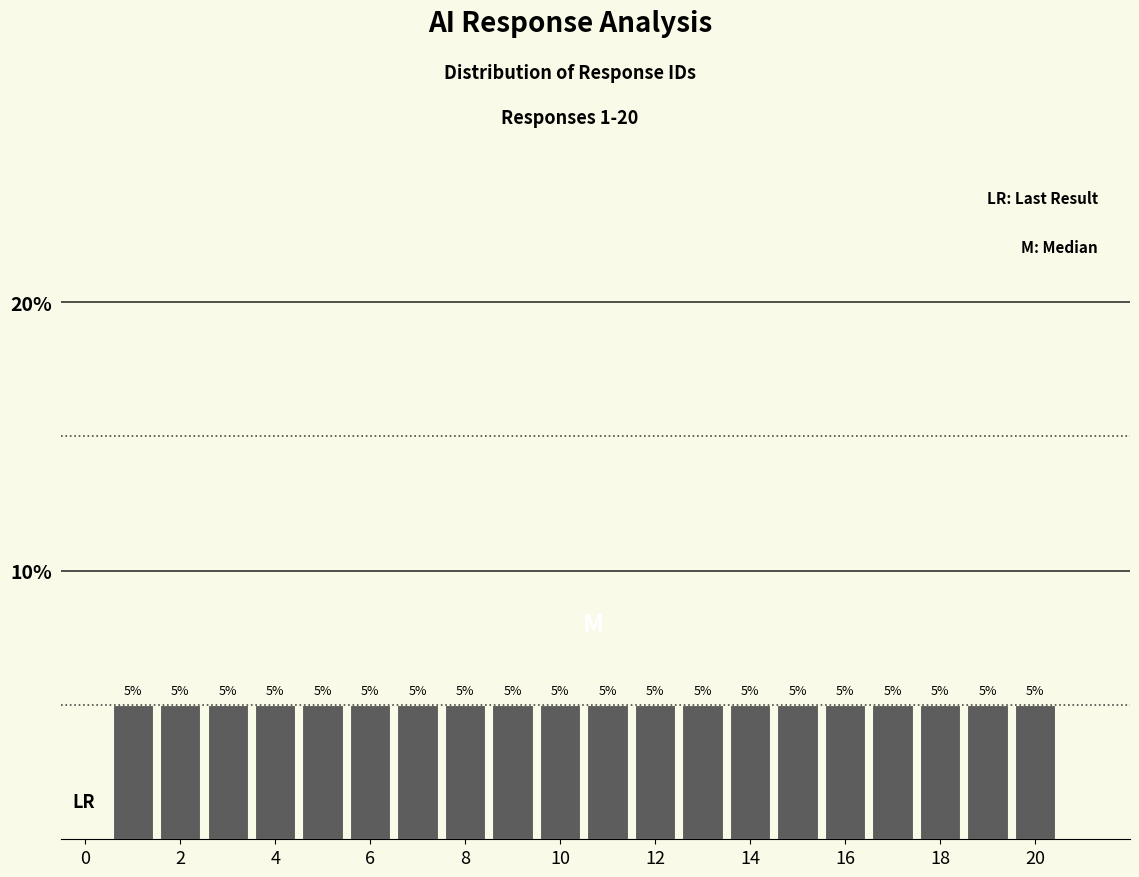

Reading left to right, list every bar in this chart as the range it spans on the x-axis followed by its height. The bar edges are not printed on the chart, so give them approximately, as read against the axis.

0.5 to 1.5: 5
1.5 to 2.5: 5
2.5 to 3.5: 5
3.5 to 4.5: 5
4.5 to 5.5: 5
5.5 to 6.5: 5
6.5 to 7.5: 5
7.5 to 8.5: 5
8.5 to 9.5: 5
9.5 to 10.5: 5
10.5 to 11.5: 5
11.5 to 12.5: 5
12.5 to 13.5: 5
13.5 to 14.5: 5
14.5 to 15.5: 5
15.5 to 16.5: 5
16.5 to 17.5: 5
17.5 to 18.5: 5
18.5 to 19.5: 5
19.5 to 20.5: 5